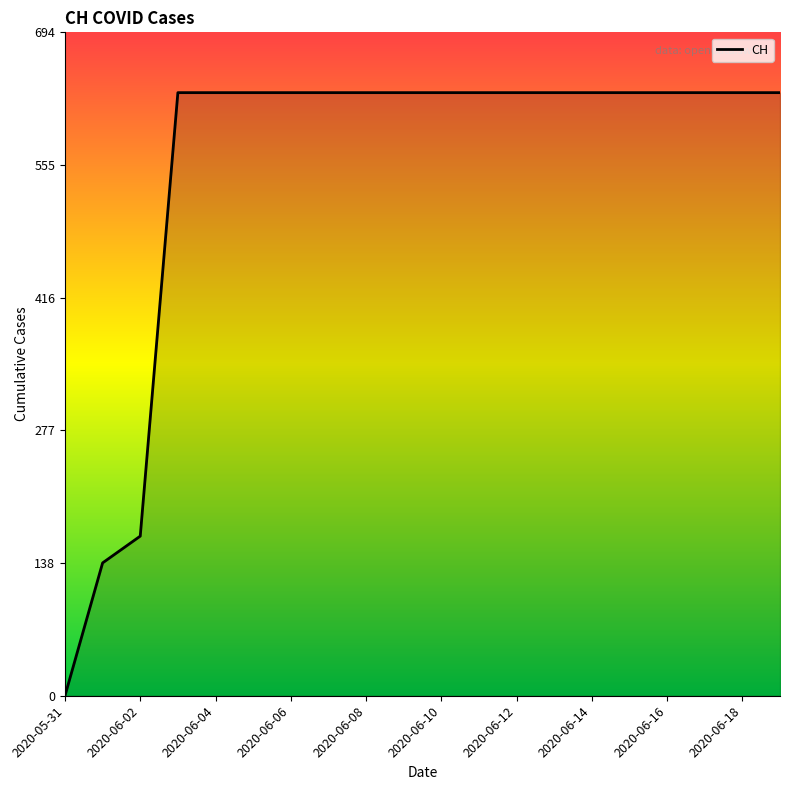

What is the maximum value shown in the chart?

631